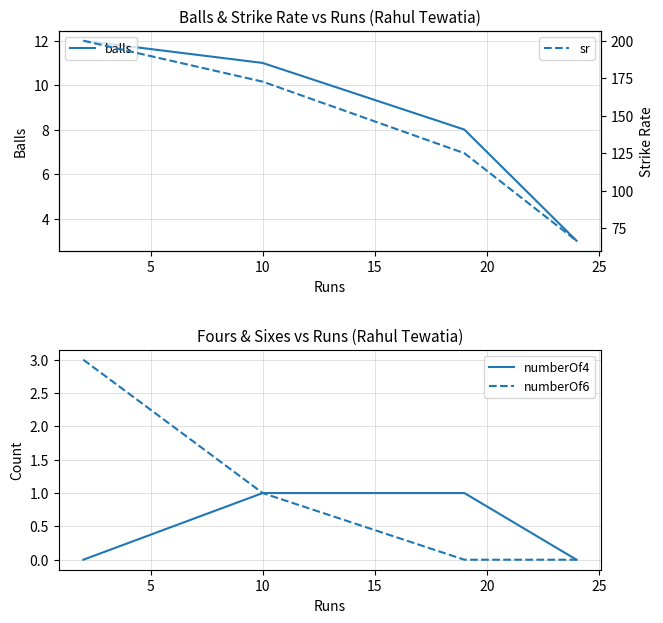

True or false: sr and numberOf6 cross at least once.

False